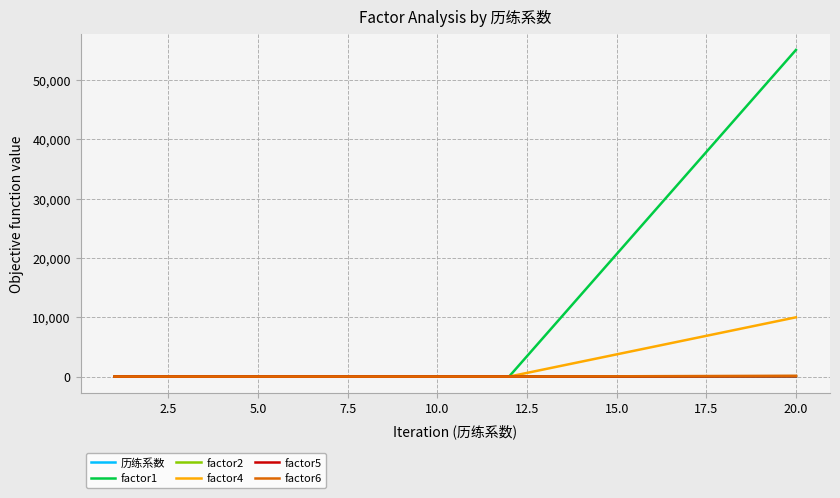

How many lines are shown in the chart?

6